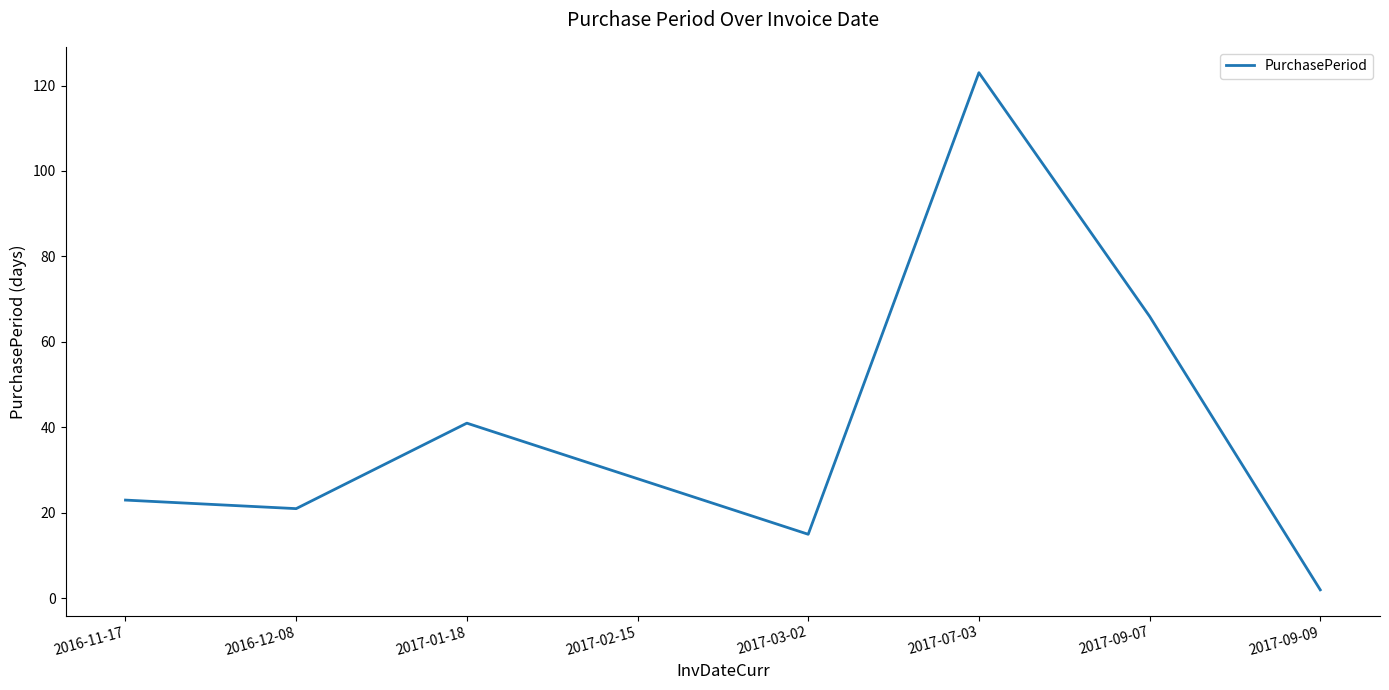

What is the change in value from 2016-12-08 to 2017-09-09?

-19